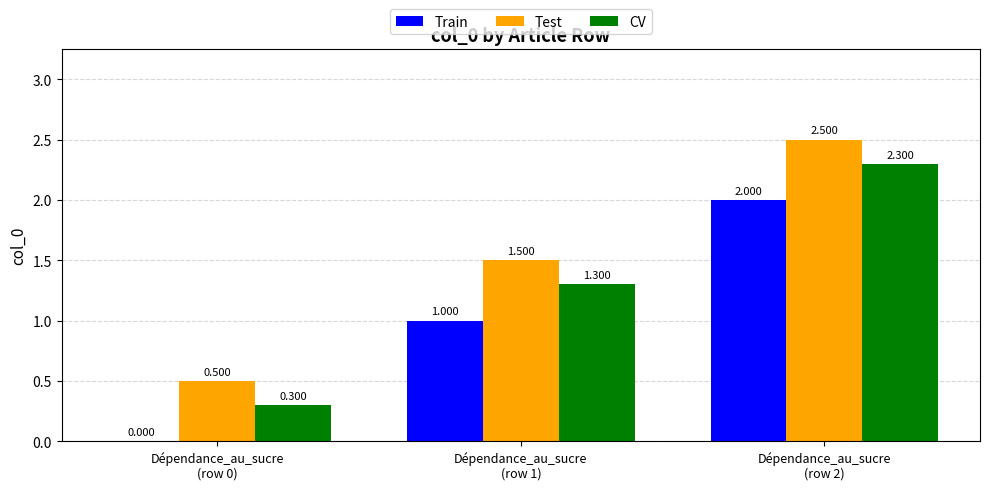

Count the CV values in the range 0 to 2.

2